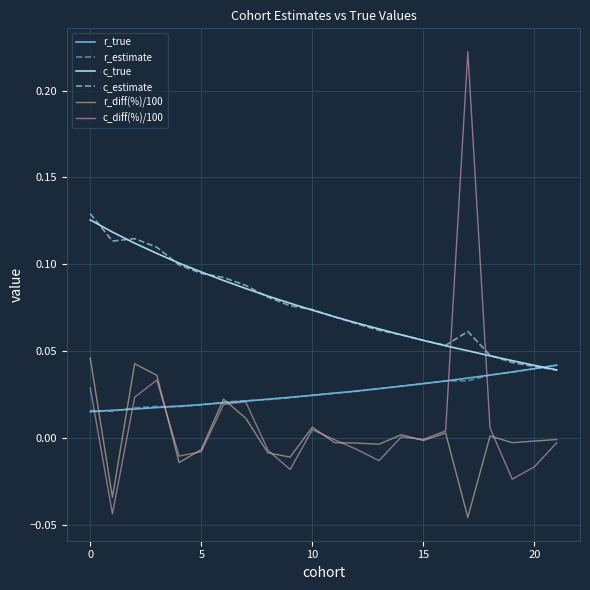

True or false: r_diff(%)/100 and c_estimate cross at least once.

False